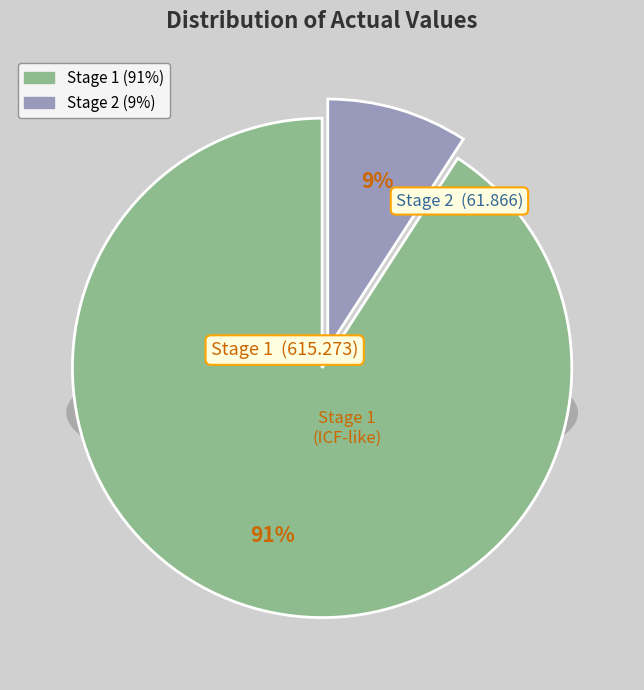

Is it true that 2 is 9% of the pie?

True